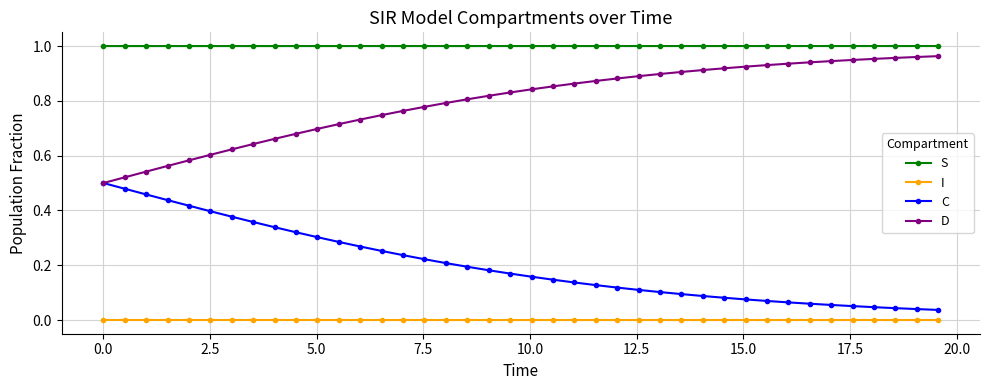

True or false: S and D intersect in this chart.

False